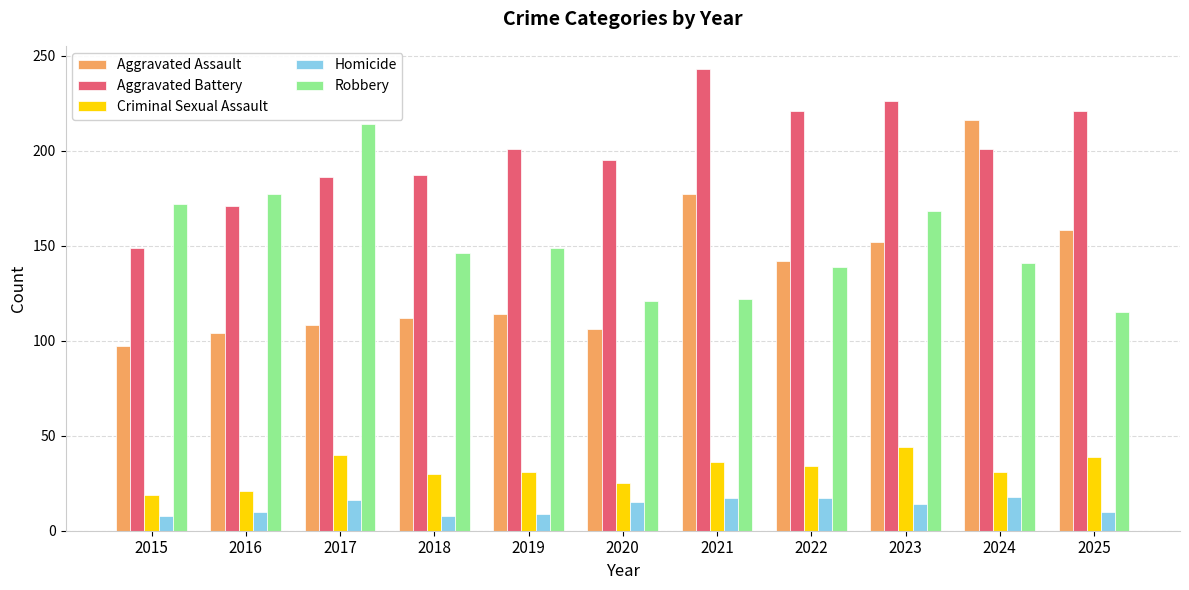

The value of Criminal Sexual Assault at 2016 is 13. True or false?

False